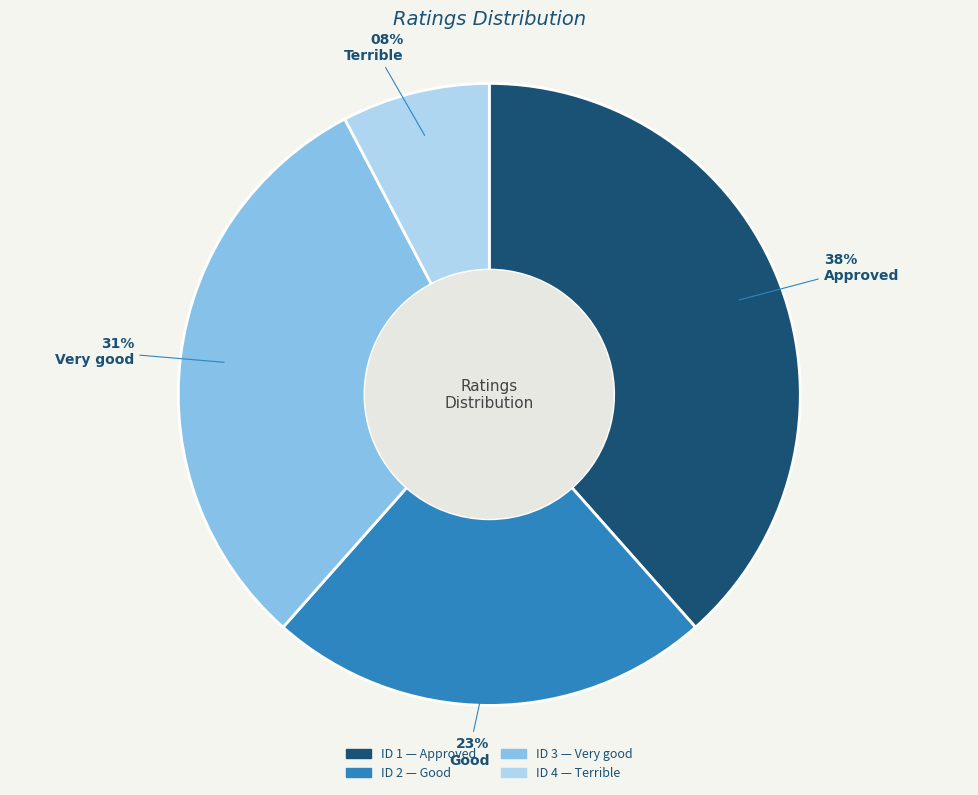

To the nearest percent, what is the average slice percentage?

25%